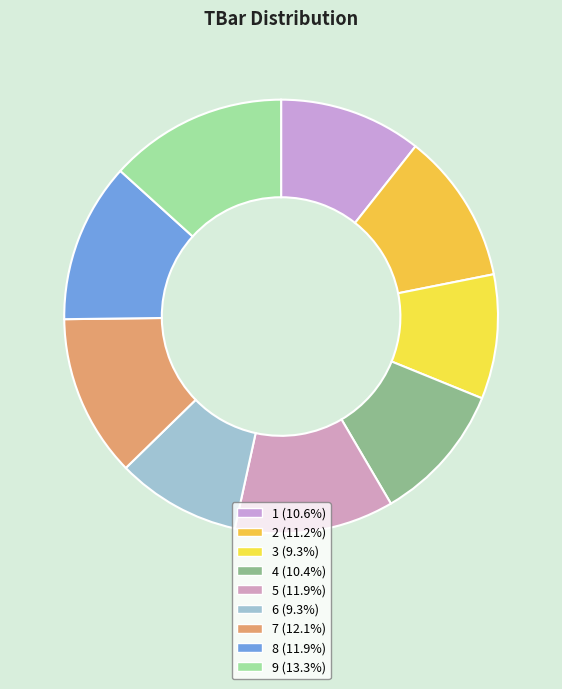

Rank the categories by value from highest to lowest.

9, 7, 8, 5, 2, 1, 4, 3, 6